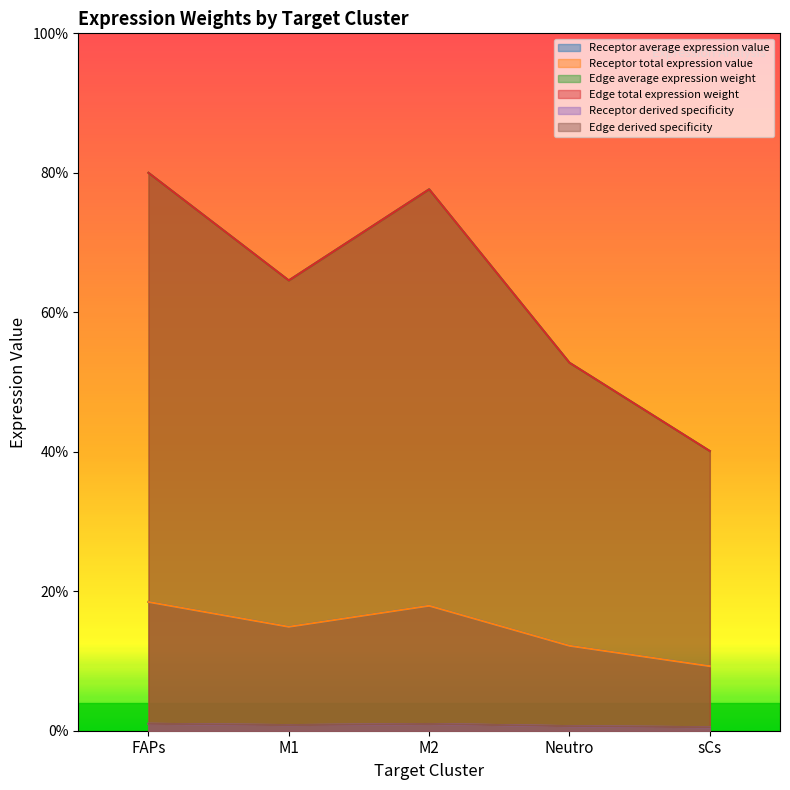

Where is the first local minimum for Edge average expression weight?

M1